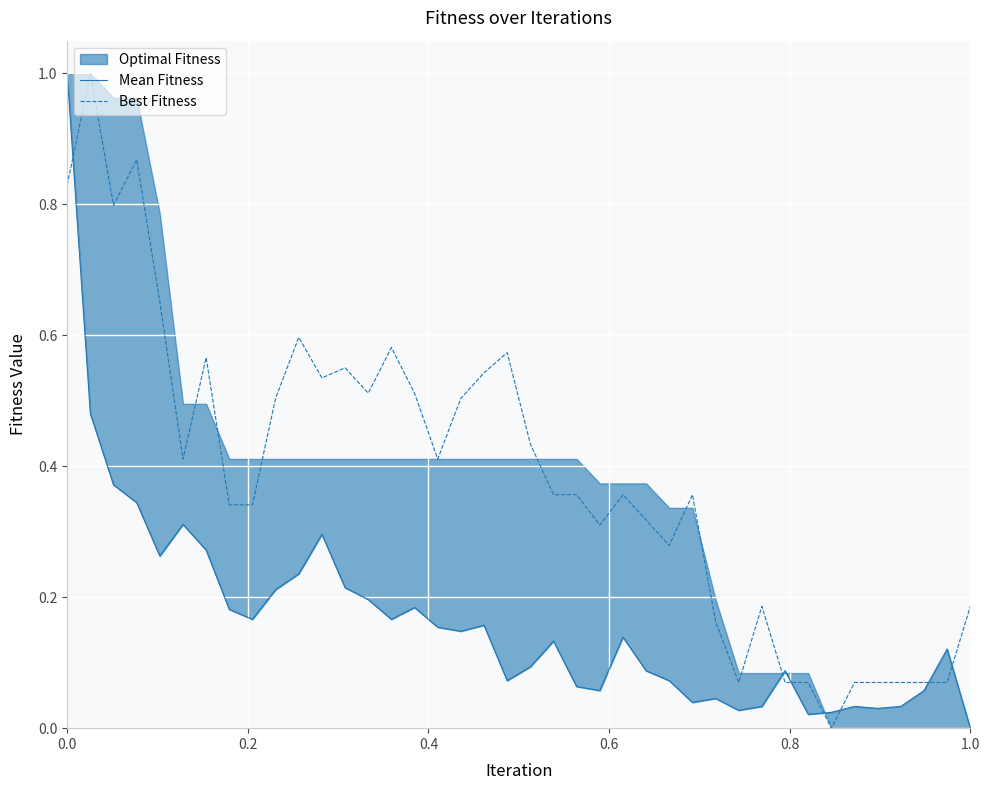

True or false: Mean Fitness has a value of -0.6 at 1.0.

False